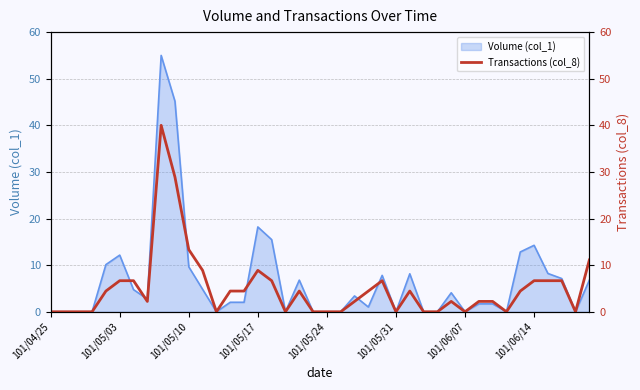

Where is the first local maximum?

8